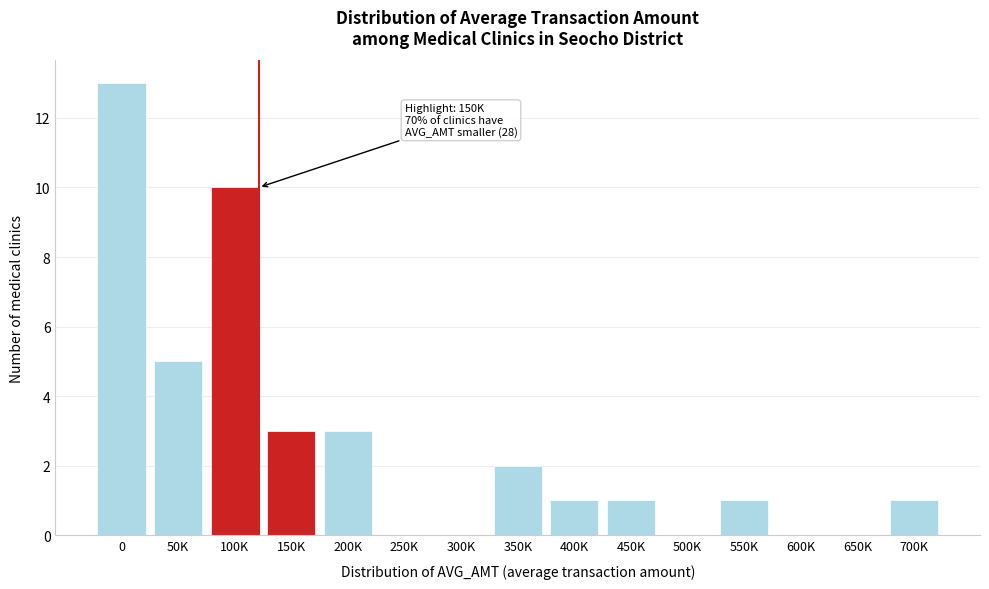

Reading left to right, what are all the values shown in this chart?

0=13	50K=5	100K=10	150K=3	200K=3	250K=0	300K=0	350K=2	400K=1	450K=1	500K=0	550K=1	600K=0	650K=0	700K=1